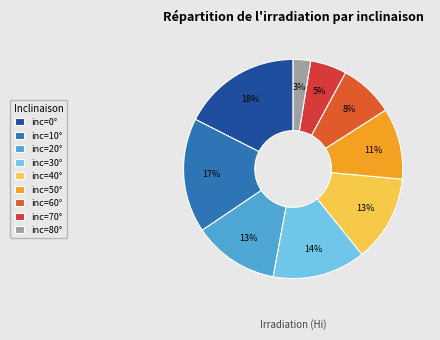

To the nearest percent, what is the difference between the largest and smallest slice percentages?

15%